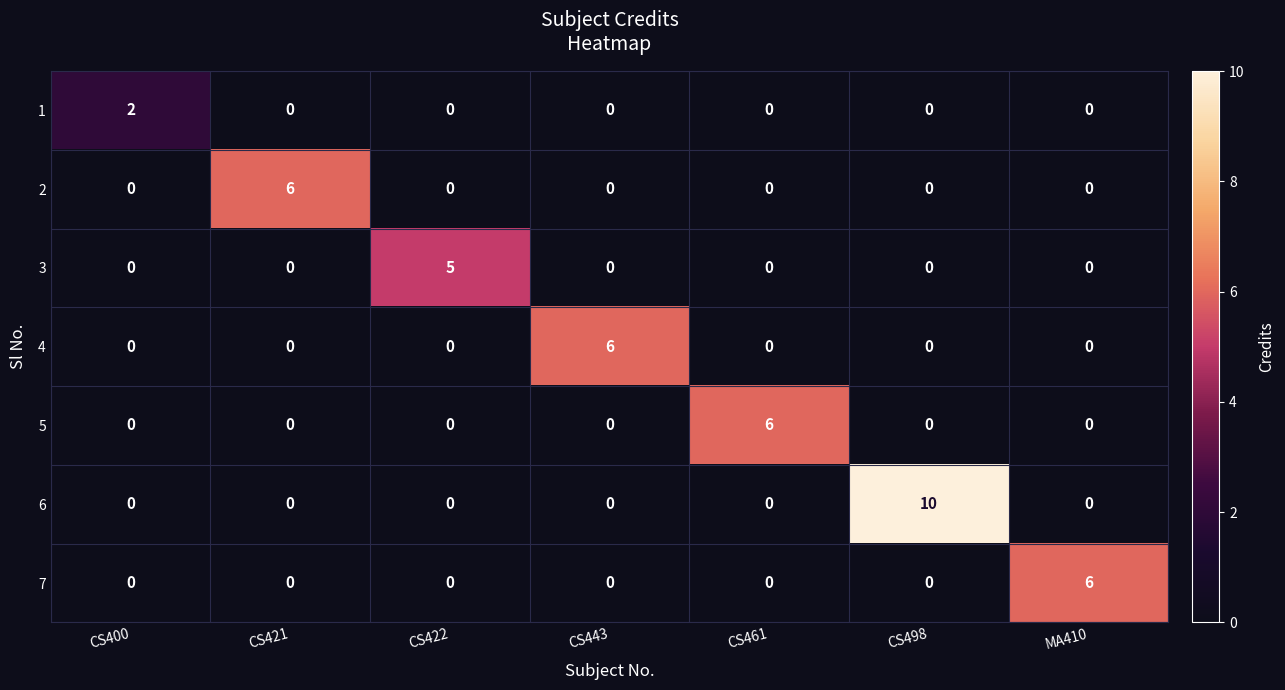

The 2 series shows 6 at CS421. True or false?

True